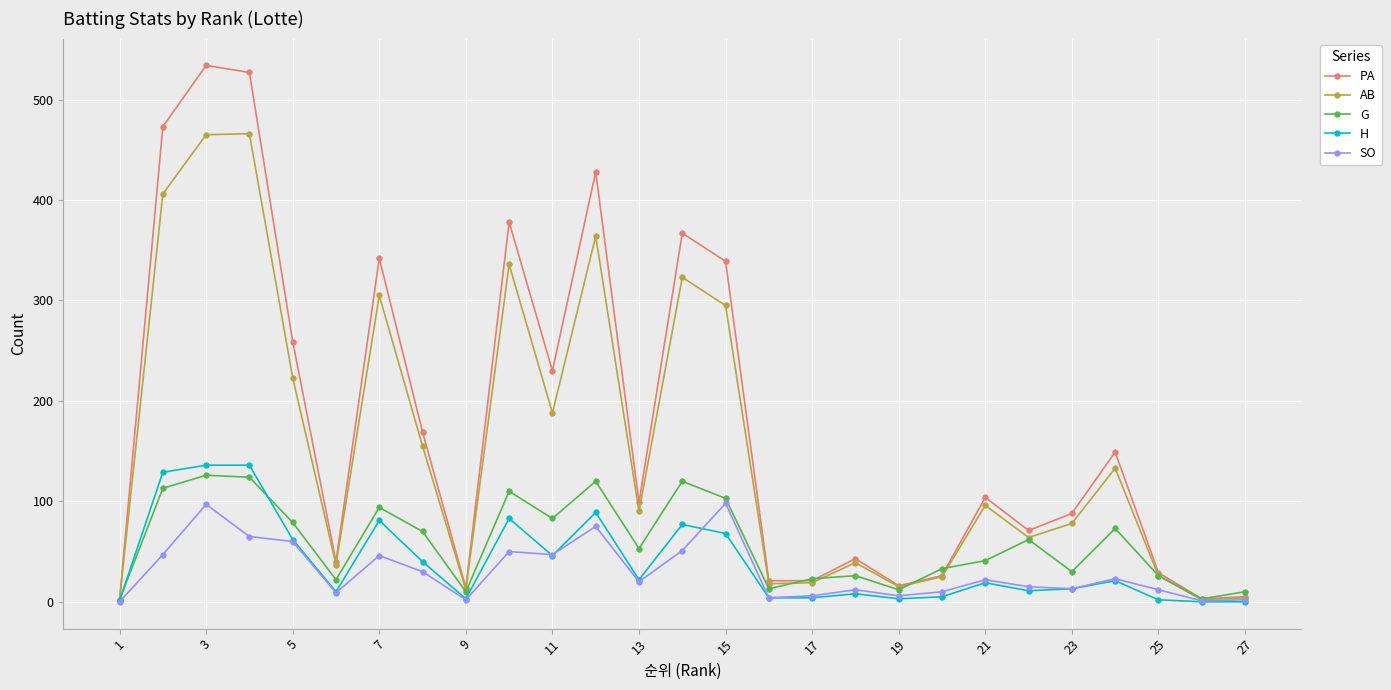

True or false: H has more than 0 interior local peaks.

True